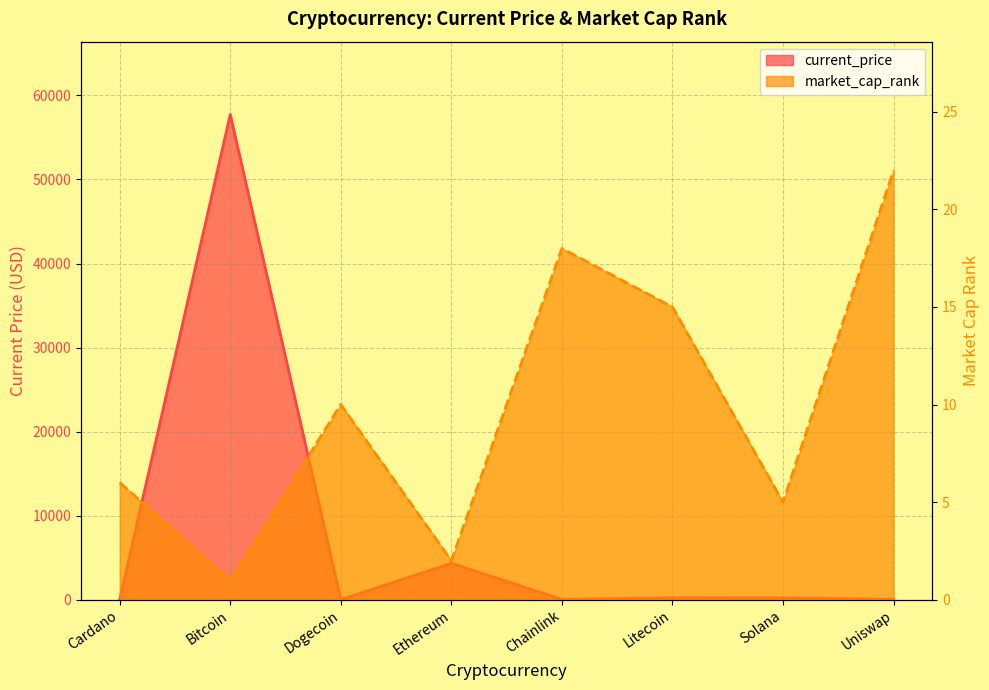

How many values in the market_cap_rank series exceed 10?

3